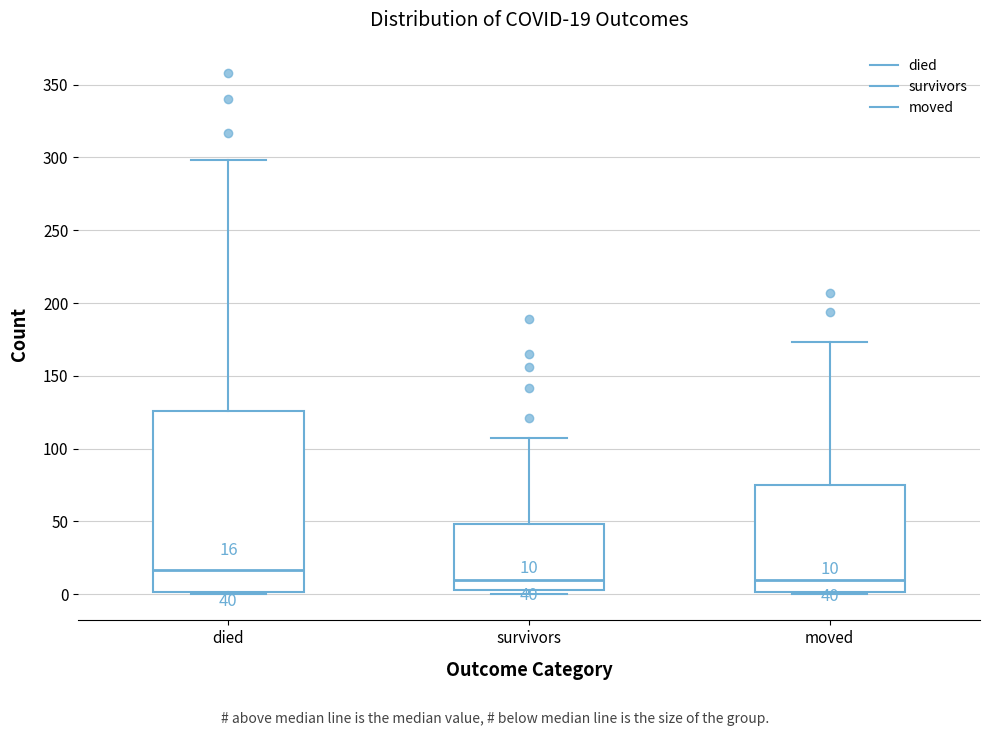

Which box is the tallest, from its lower edge to its upper edge?

died